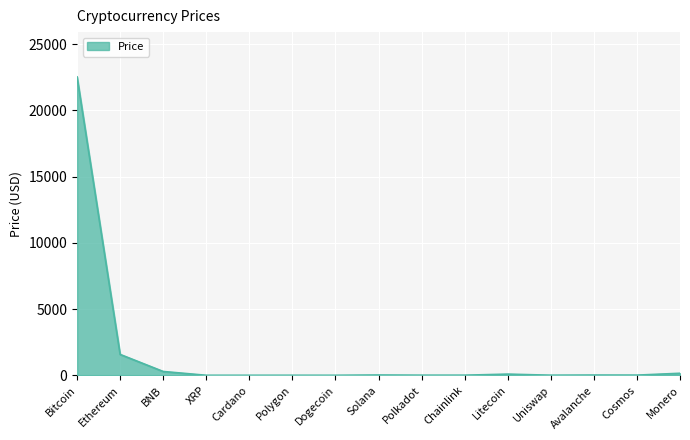

At which label is the value closest to 11265?

Ethereum